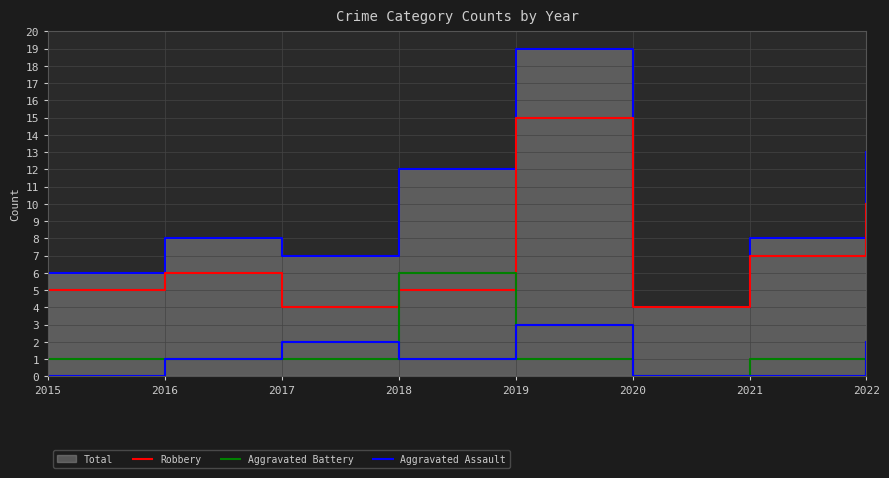

Between 2019 and 2020, which series saw the biggest shift?

Robbery